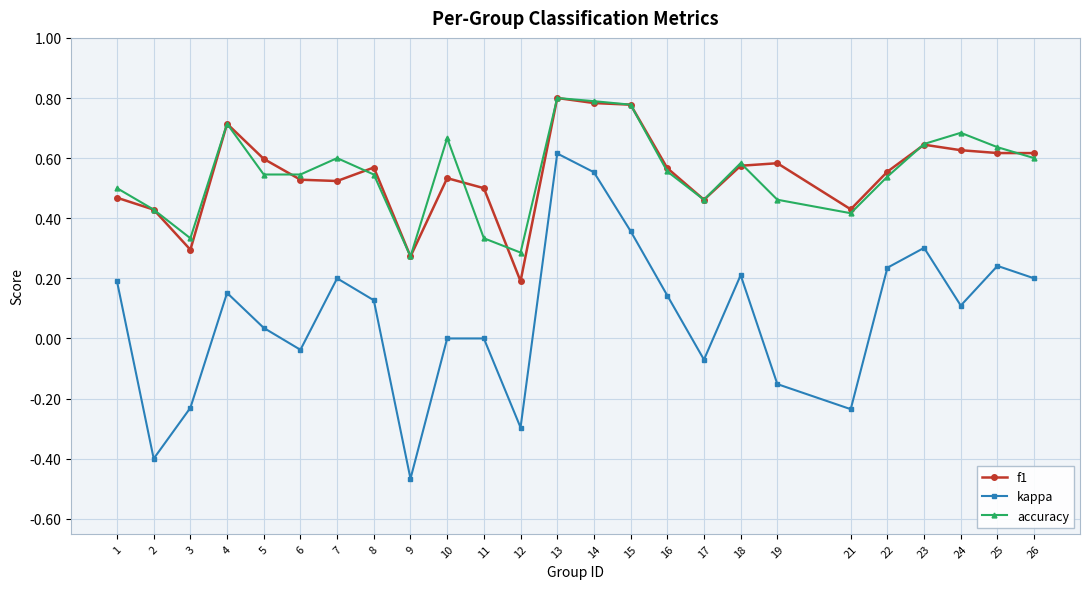

What is the total value across all series at 22?

1.3